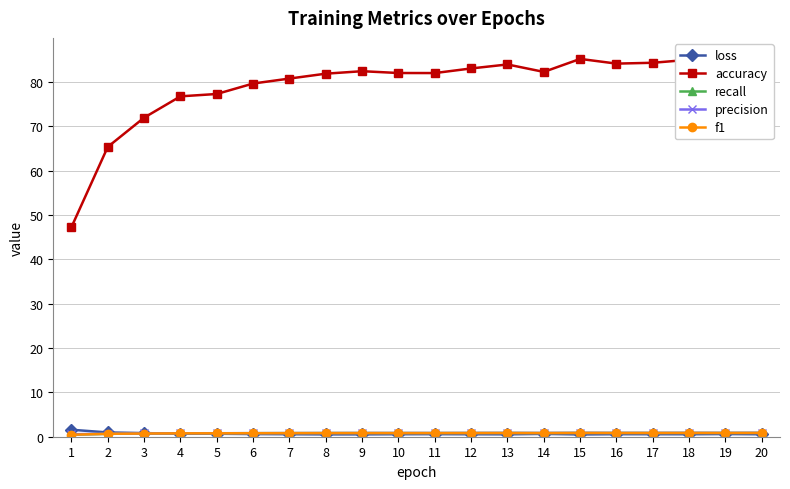

True or false: loss has a value of 0.3 at 5.

False